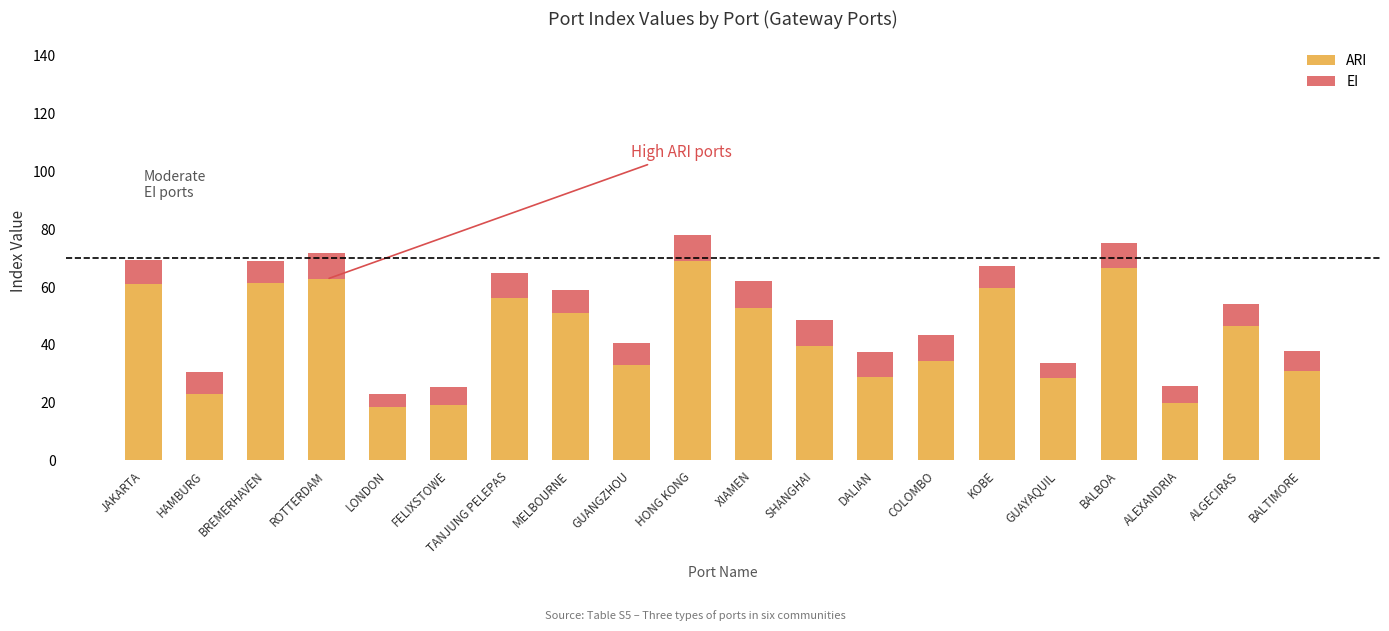

What is the average value of the ARI series?

43.1